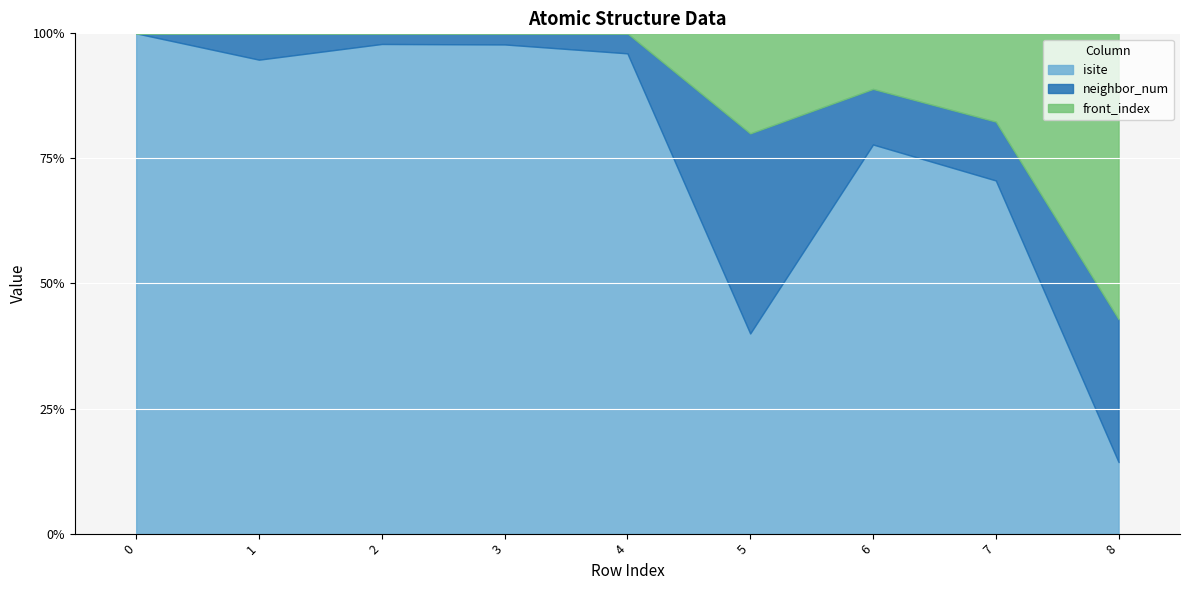

Which series changed the most between 0 and 5?

isite